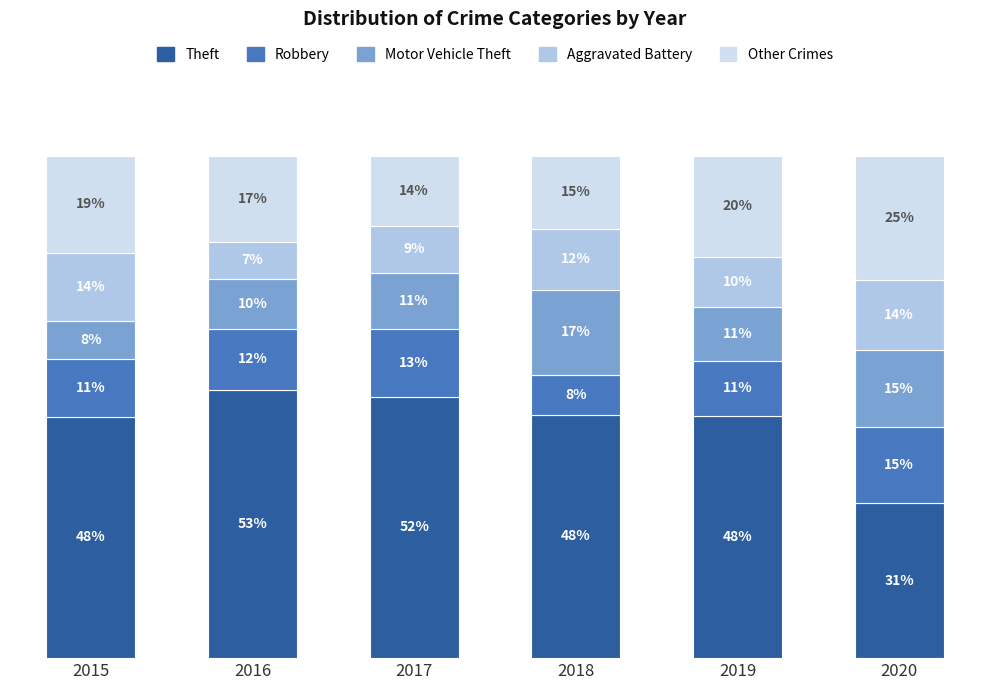

Between 2017 and 2019, which is larger?

2017